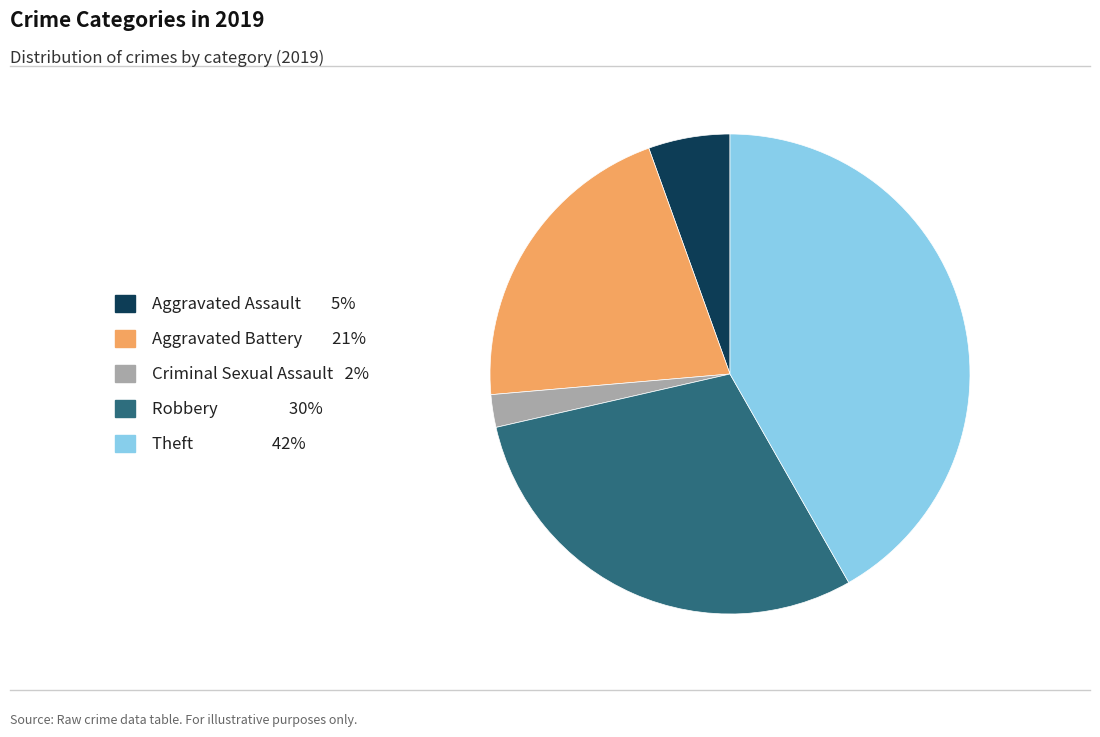

What is the largest slice in the pie chart?

Theft